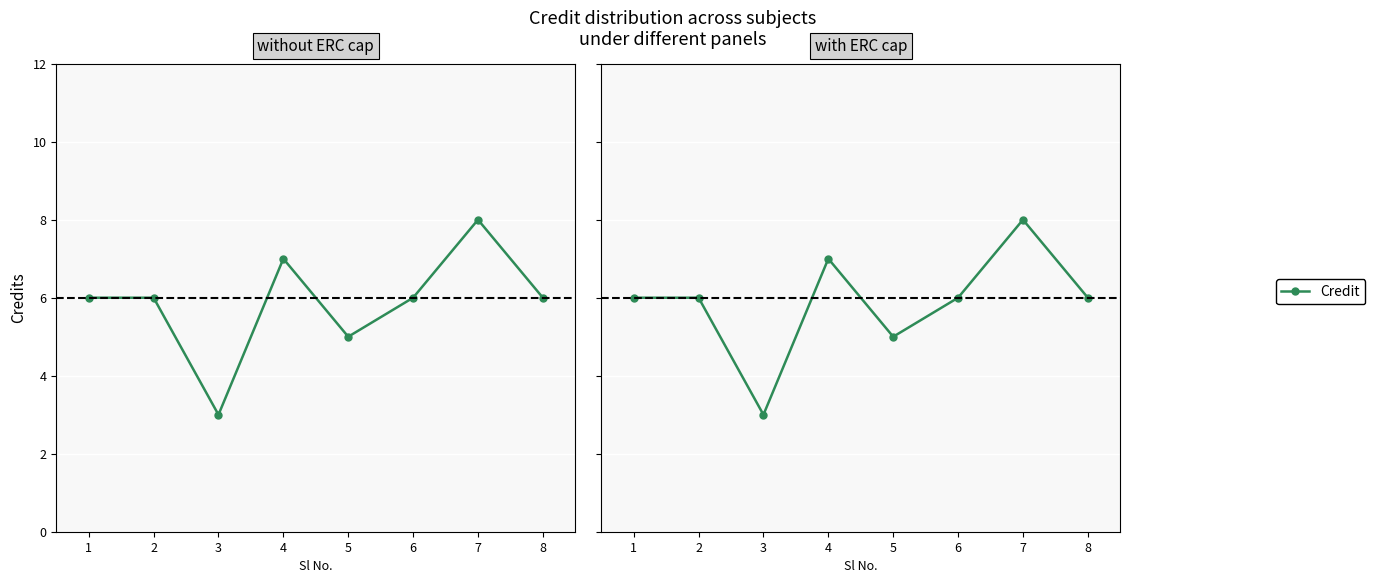

At which category does the chart reach its peak across all series?

7